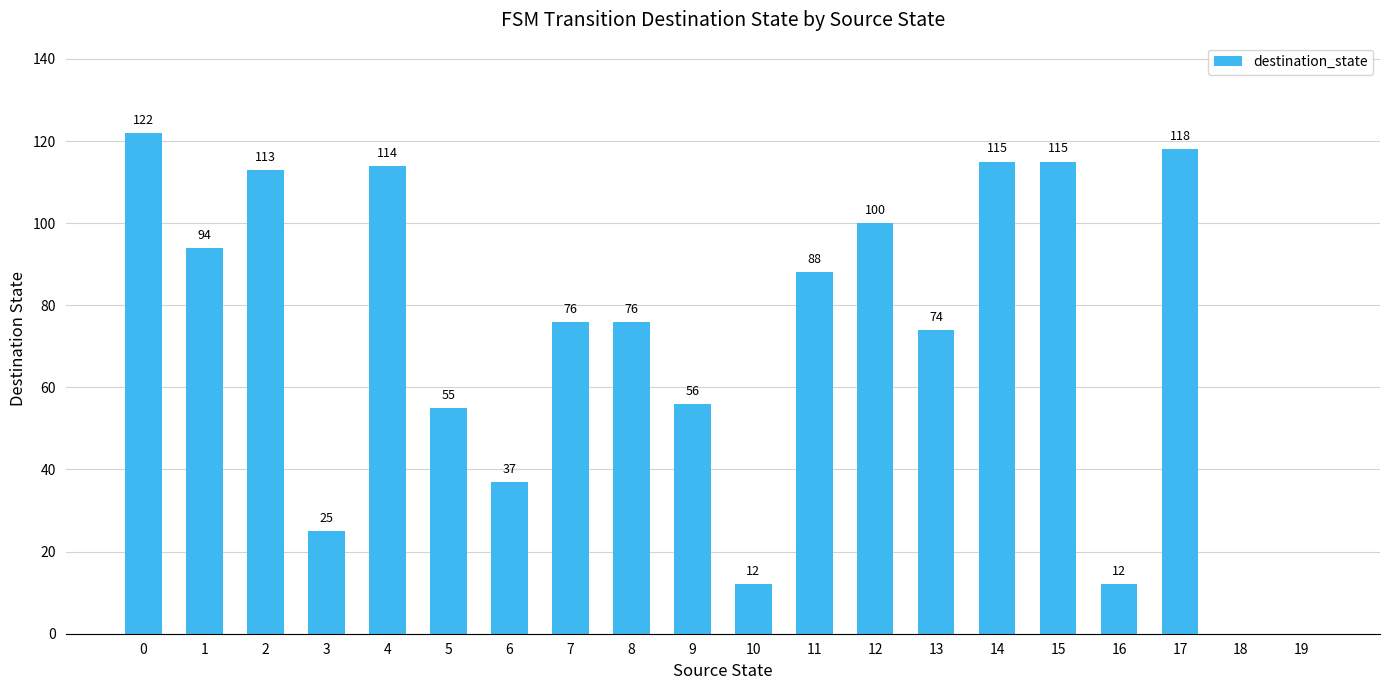

The chart shows a value of 113 at 2. True or false?

True